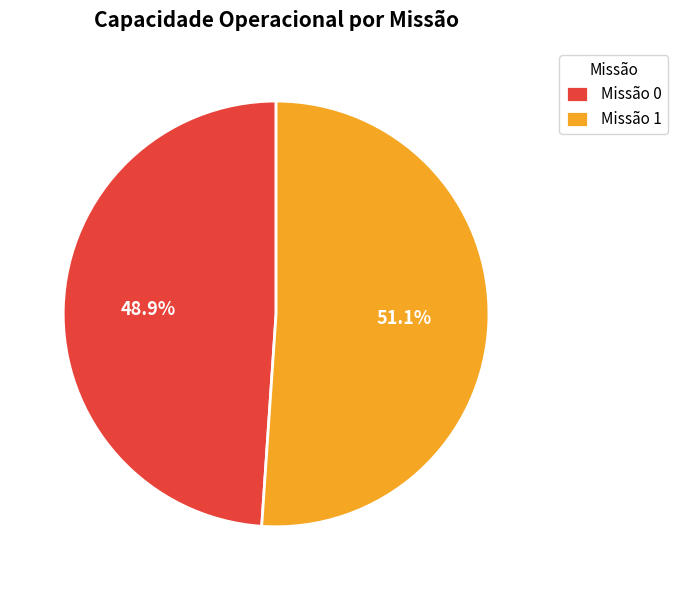

Count the number of slices in the pie.

2